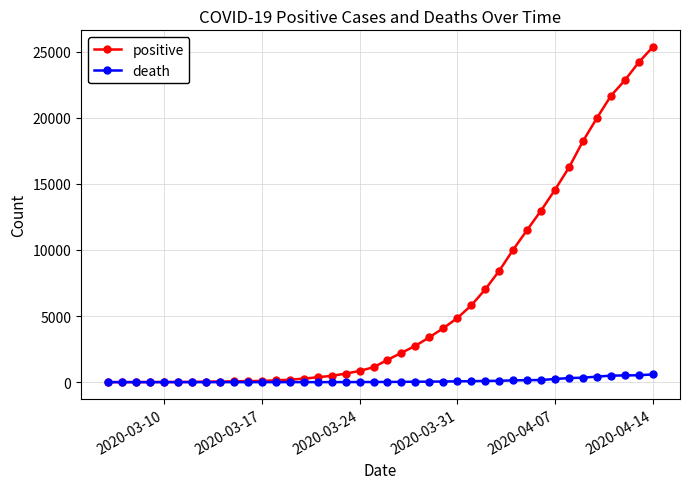

Does the chart have visible grid lines?

Yes